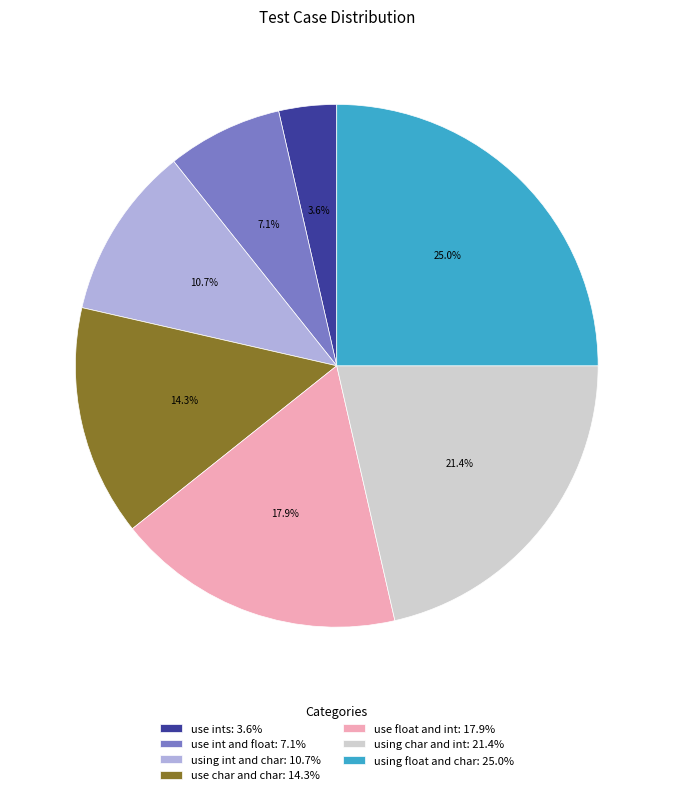

What percentage do using float and char and use char and char together represent?

39.3%